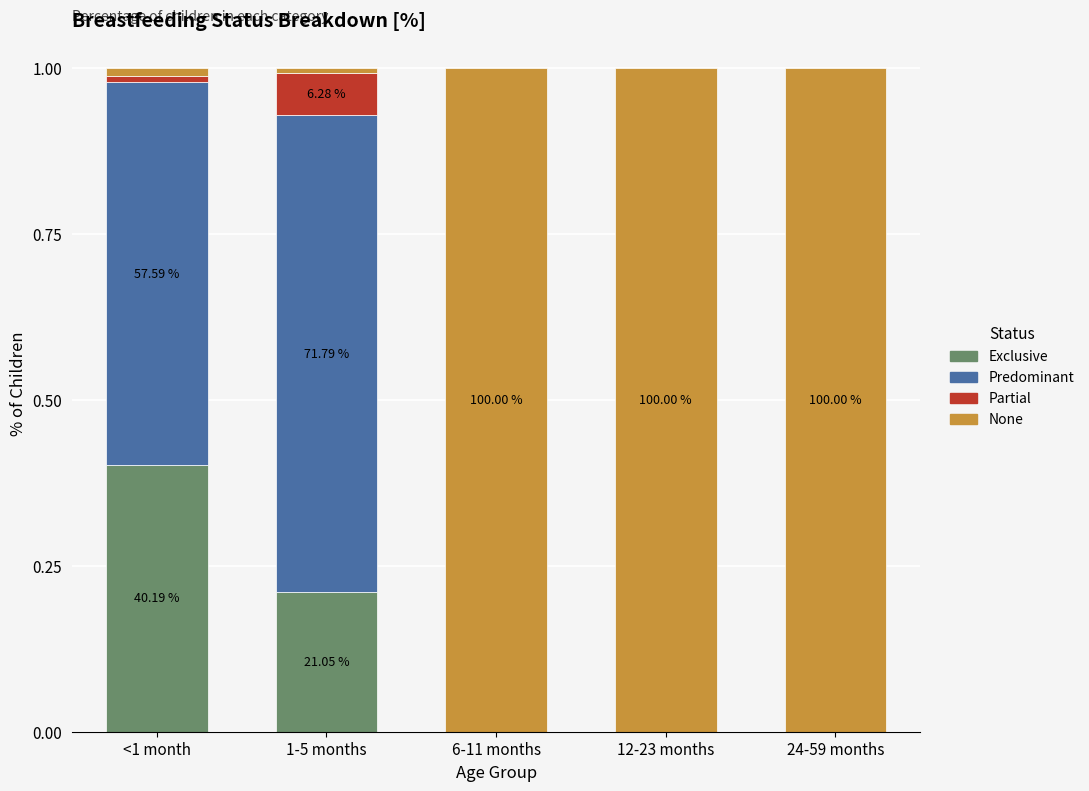

What is the total value across all series at 12-23 months?

1.0